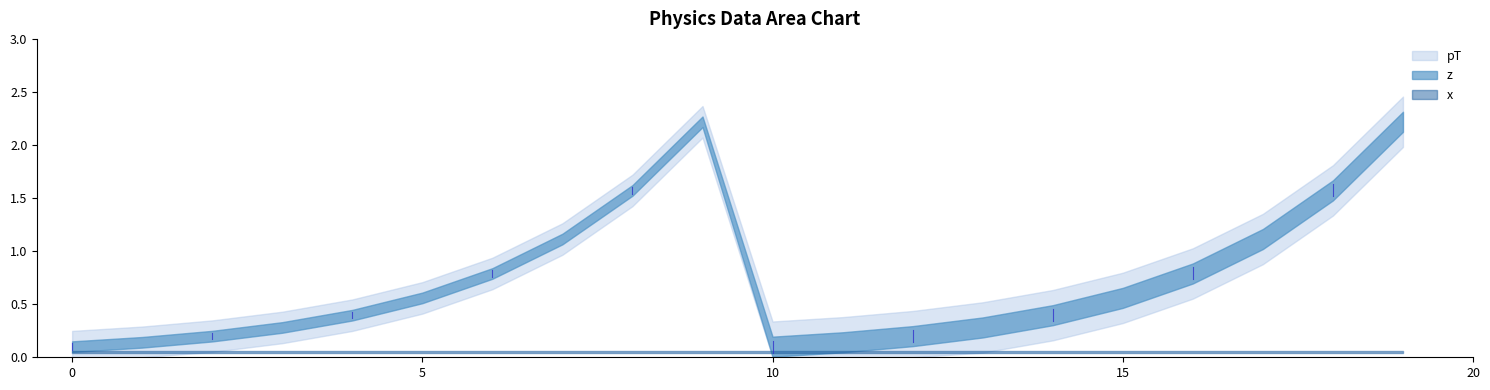

Reading left to right, what are all the values shown in this chart?

pT: 0=0.1	1=0.1	2=0.2	3=0.3	4=0.4	5=0.6	6=0.8	7=1.1	8=1.6	9=2.2	10=0.1	11=0.1	12=0.2	13=0.3	14=0.4	15=0.6	16=0.8	17=1.1	18=1.6	19=2.2
z: 0=0.1	1=0.1	2=0.1	3=0.1	4=0.1	5=0.1	6=0.1	7=0.1	8=0.1	9=0.1	10=0.2	11=0.2	12=0.2	13=0.2	14=0.2	15=0.2	16=0.2	17=0.2	18=0.2	19=0.2
x: 0=0.0	1=0.0	2=0.0	3=0.0	4=0.0	5=0.0	6=0.0	7=0.0	8=0.0	9=0.0	10=0.0	11=0.0	12=0.0	13=0.0	14=0.0	15=0.0	16=0.0	17=0.0	18=0.0	19=0.0